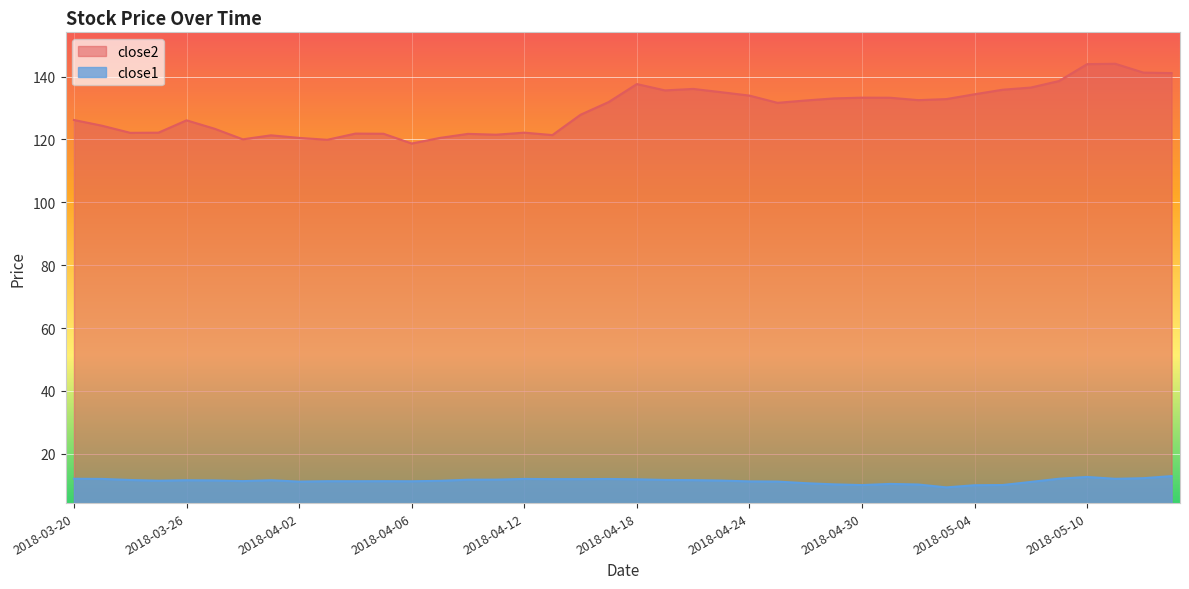

Where does the close2 series first go above 131?

2018-04-17